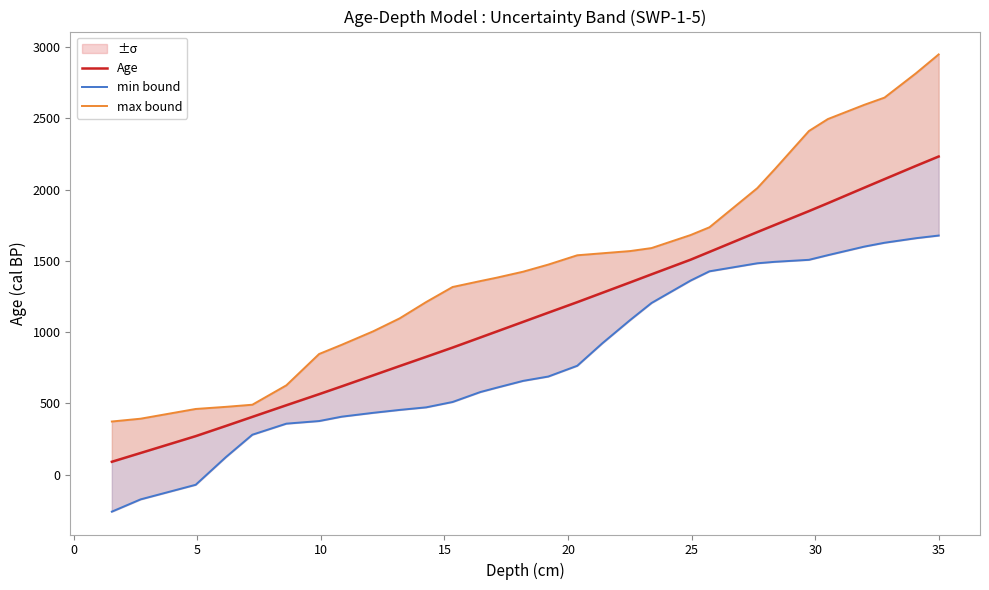

Is this an area chart (filled region under the line)?

No